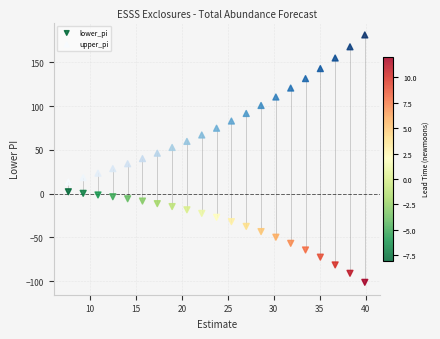

Which series reaches the maximum Y coordinate?

upper_pi